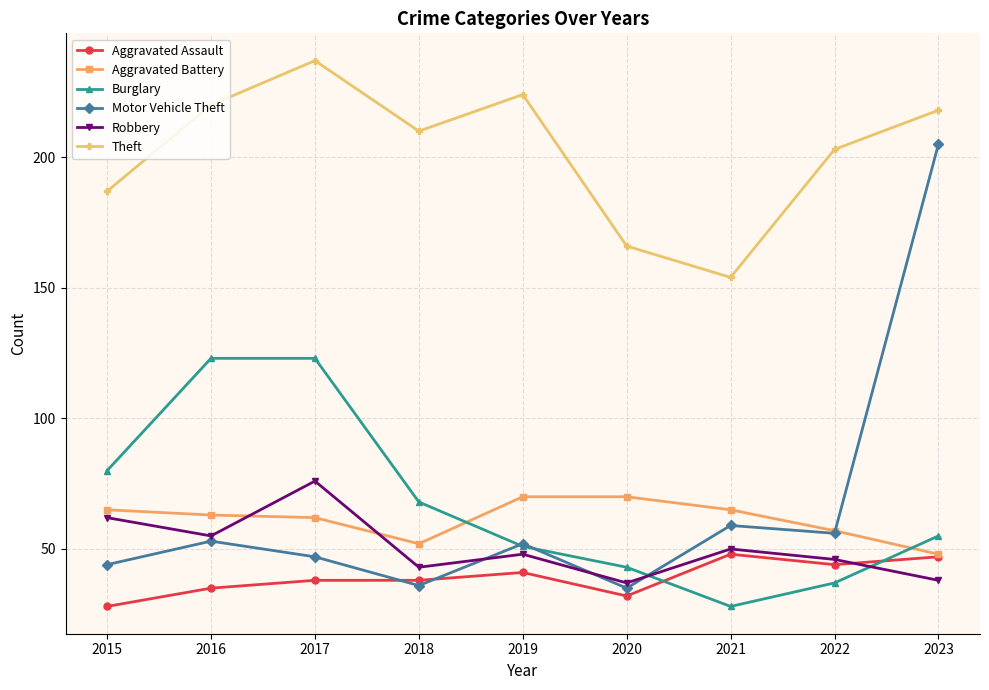

In Theft, how many points are higher than both neighbors (excluding endpoints)?

2